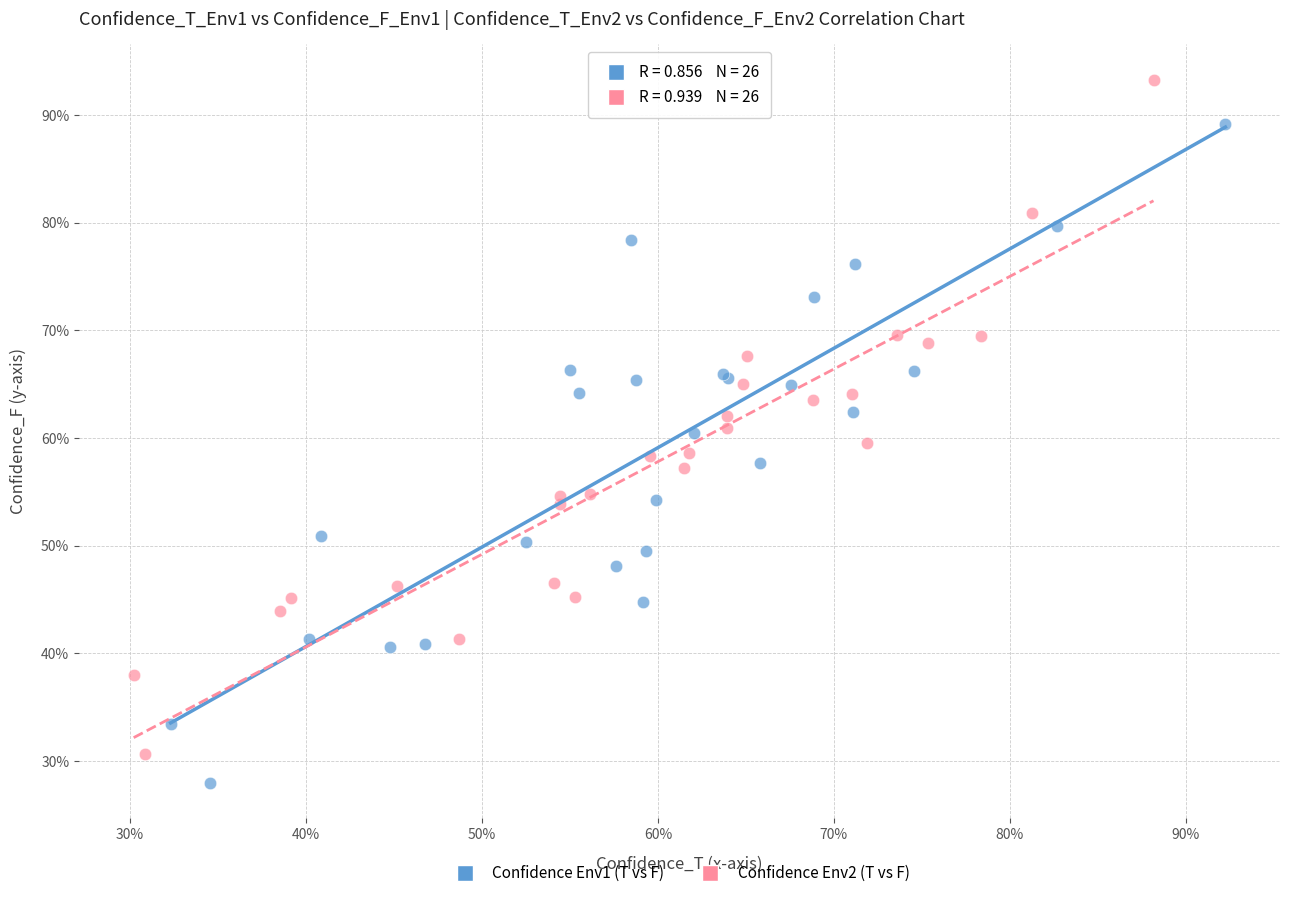

Which series has the largest Y range (max minus min)?

Confidence Env2 (T vs F)